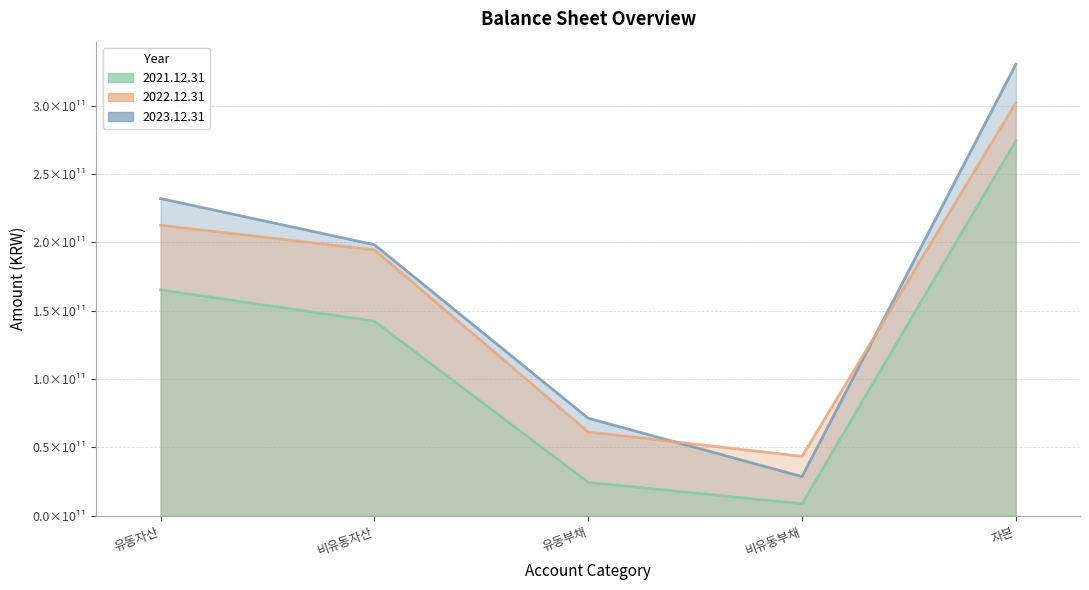

How many lines are shown in the chart?

3